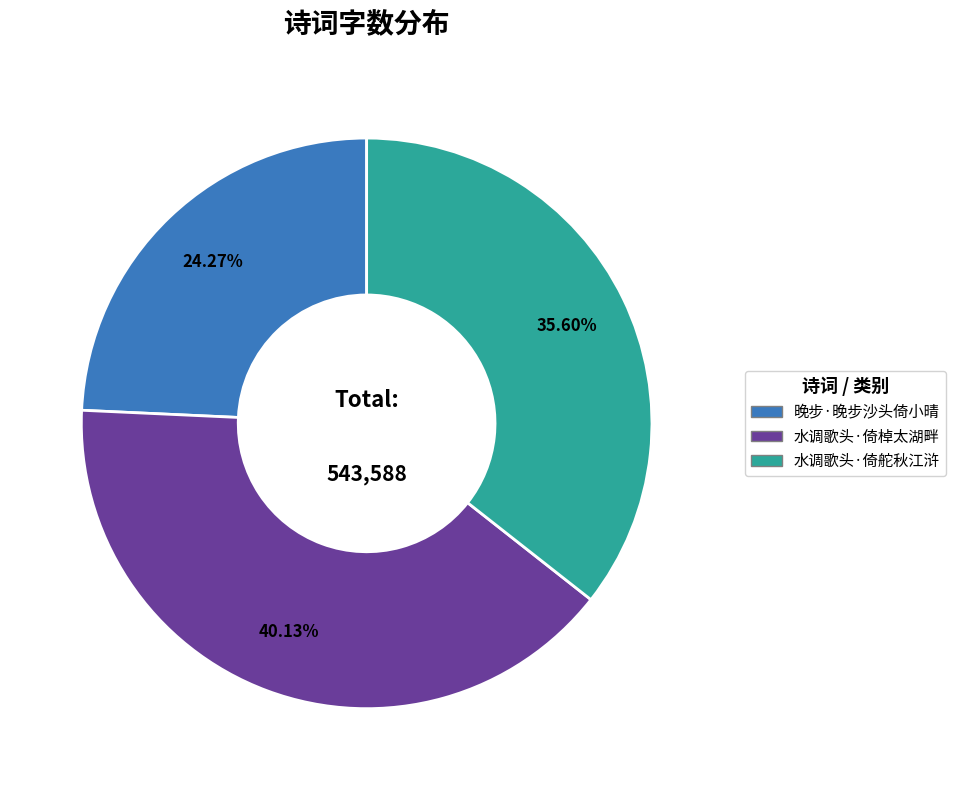

Does 水调歌头·倚棹太湖畔 account for over 50% of the chart?

No